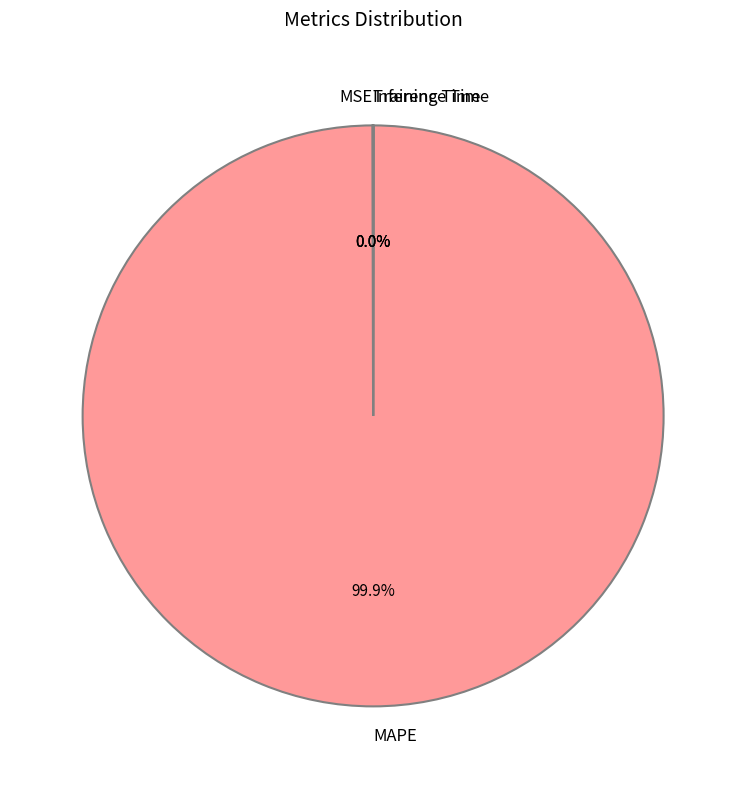

To the nearest percent, what is the average slice percentage?

25%